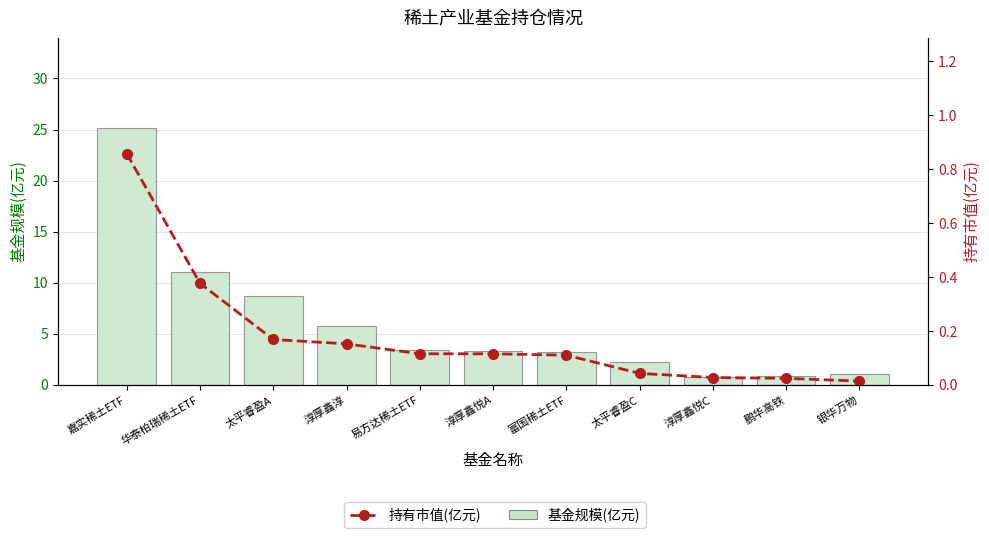

Which series has the widest spread of values?

基金规模(亿元)